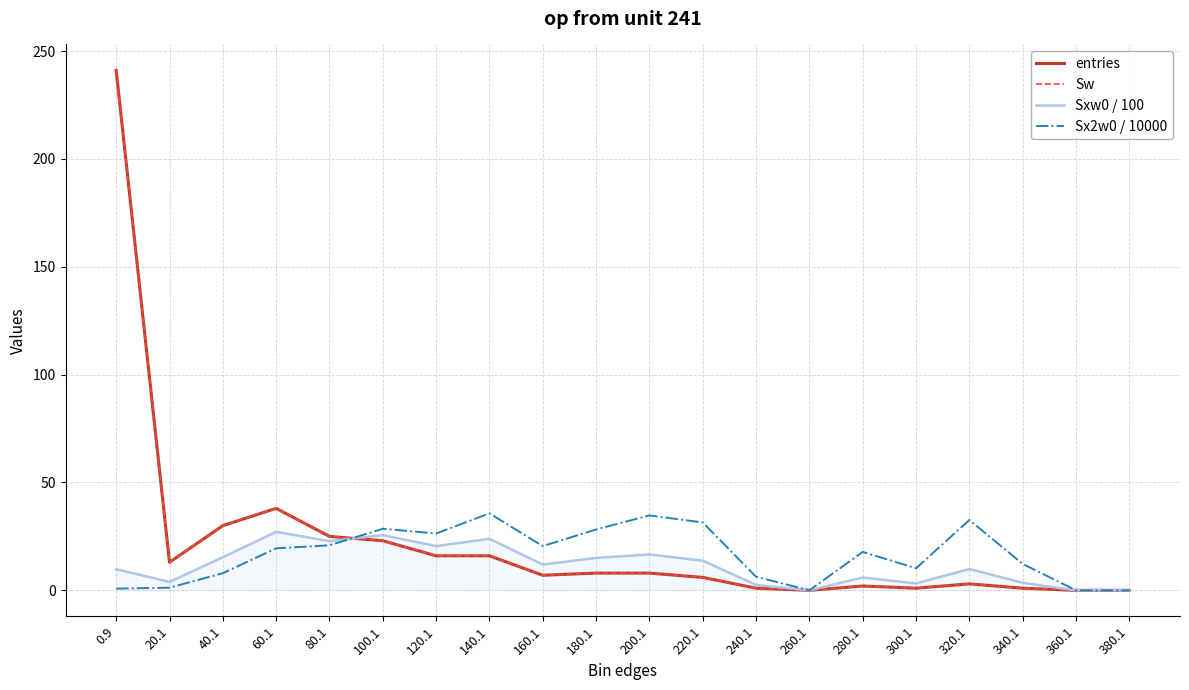

Where is Sxw0 / 100 nearest to the value 13?

220.1